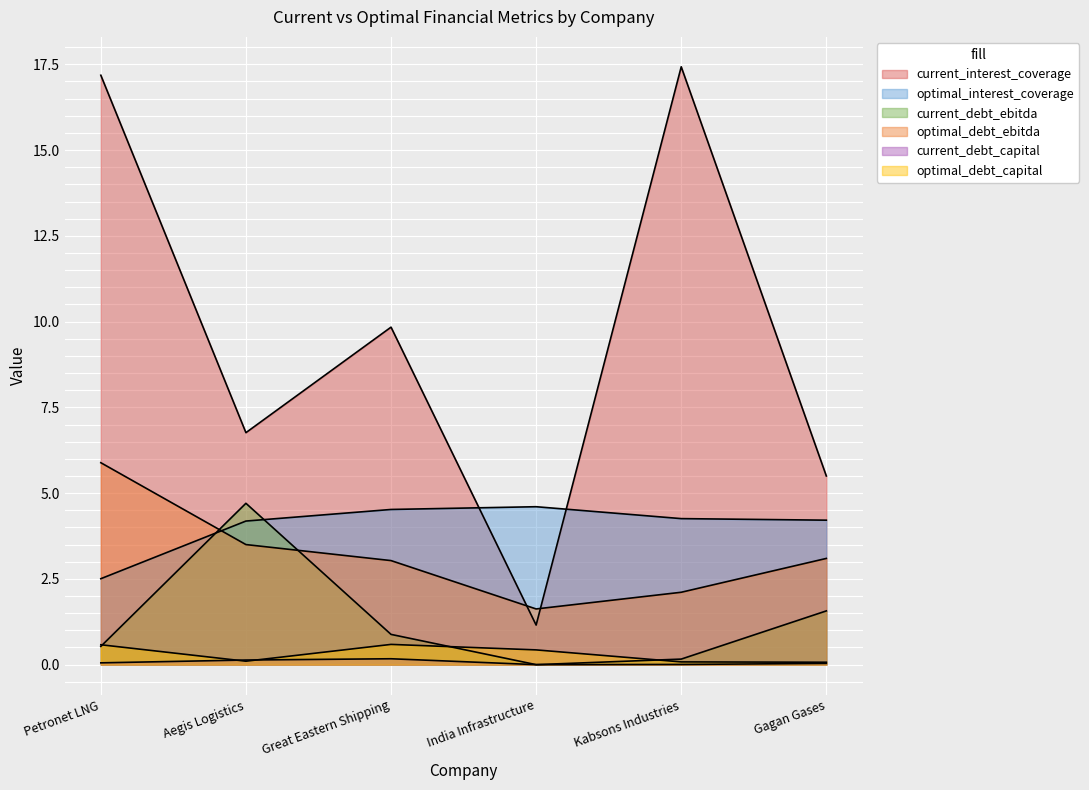

At how many categories does at least one series exceed 14?

2